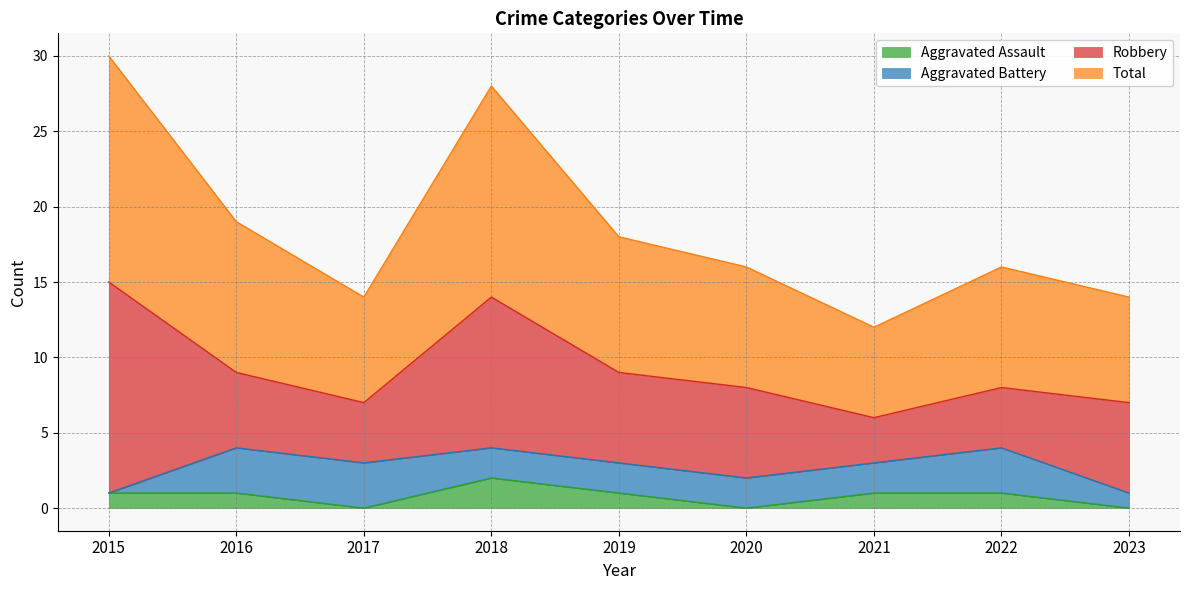

Where is Total nearest to the value 21?

2016